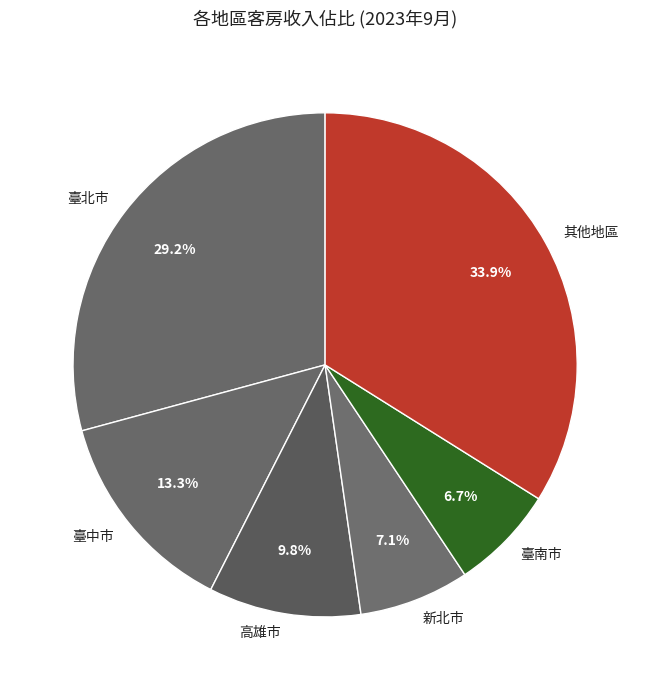

What percentage is NOT represented by 臺北市?

70.8%